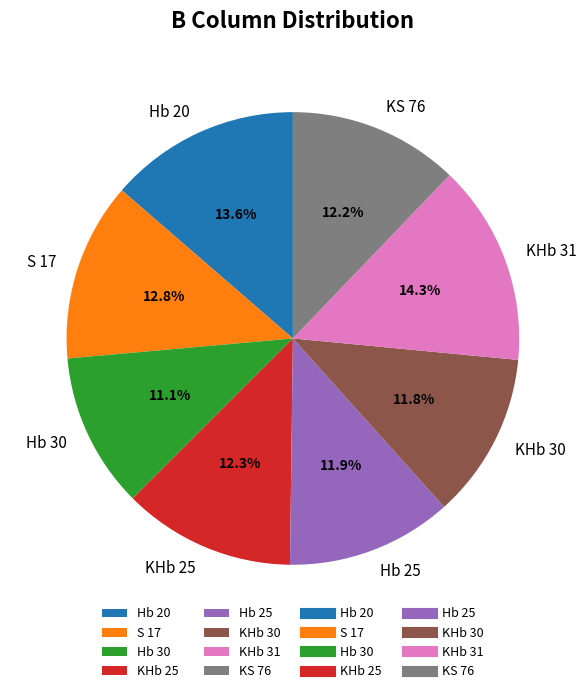

The Hb 20 slice represents 14% of the pie. True or false?

True